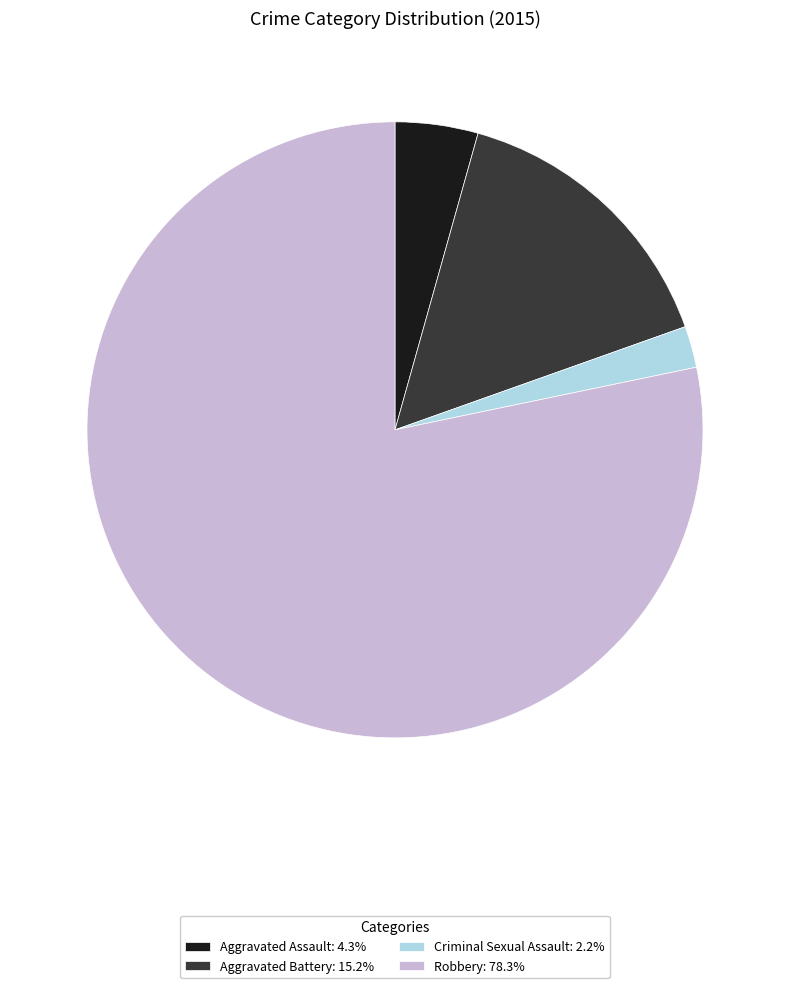

Is the sum of Aggravated Battery: 15.2% and Criminal Sexual Assault: 2.2% greater than half?

No